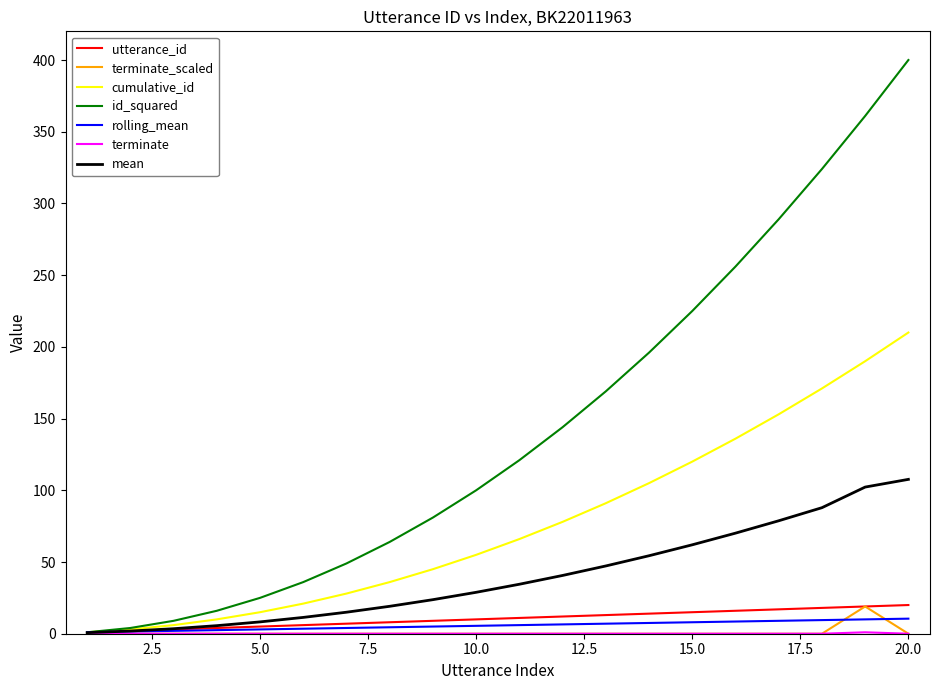

Which series has the widest spread of values?

id_squared